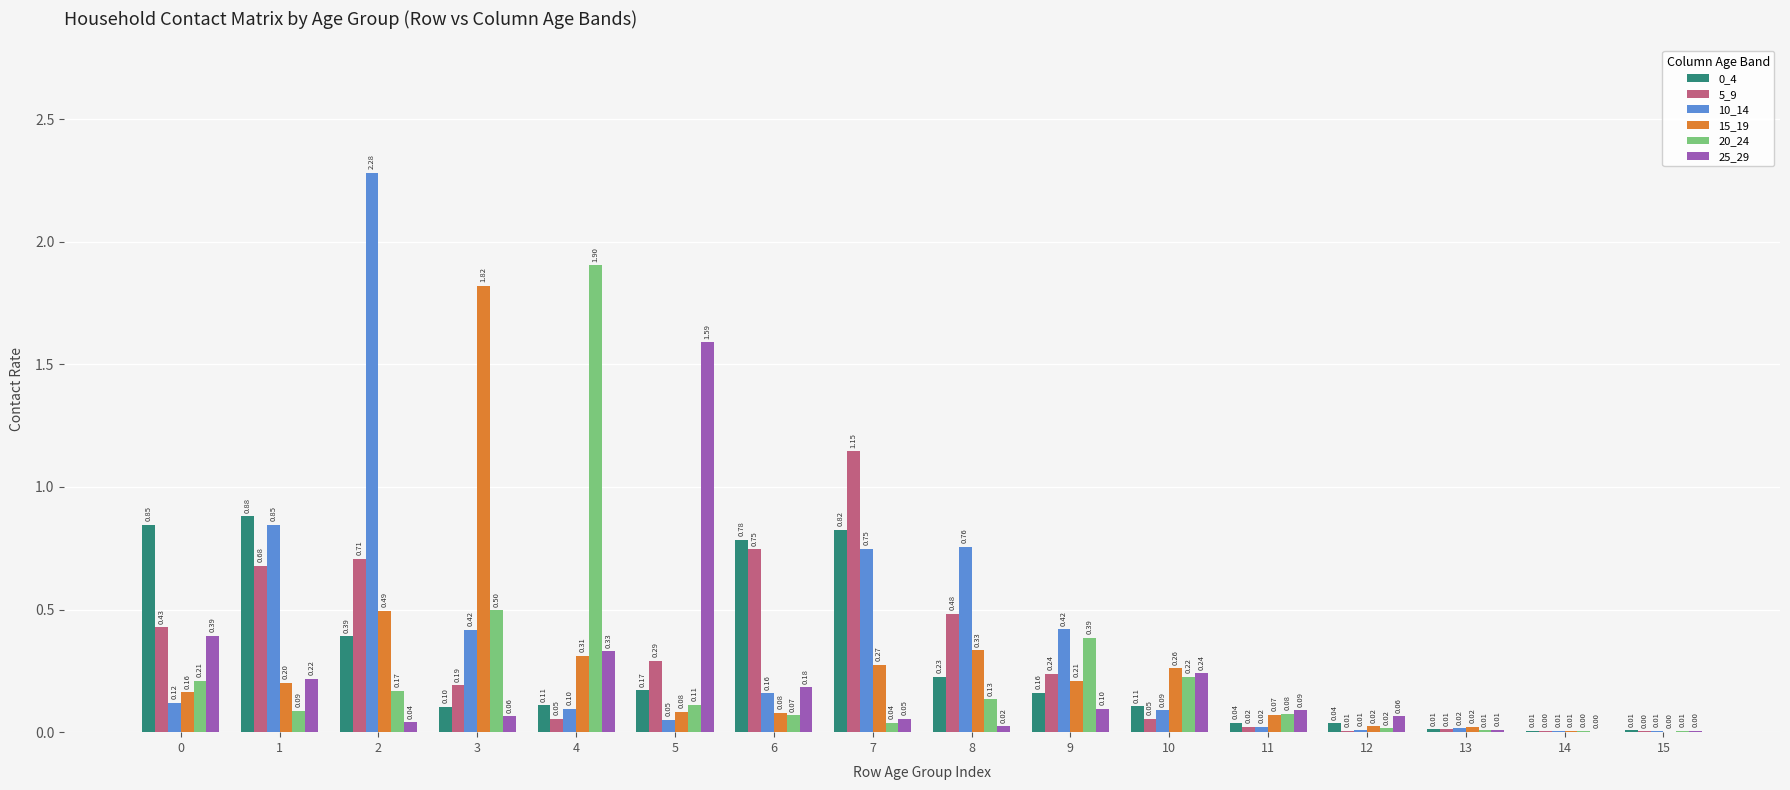

Which category has the highest value in the 20_24 series?

4